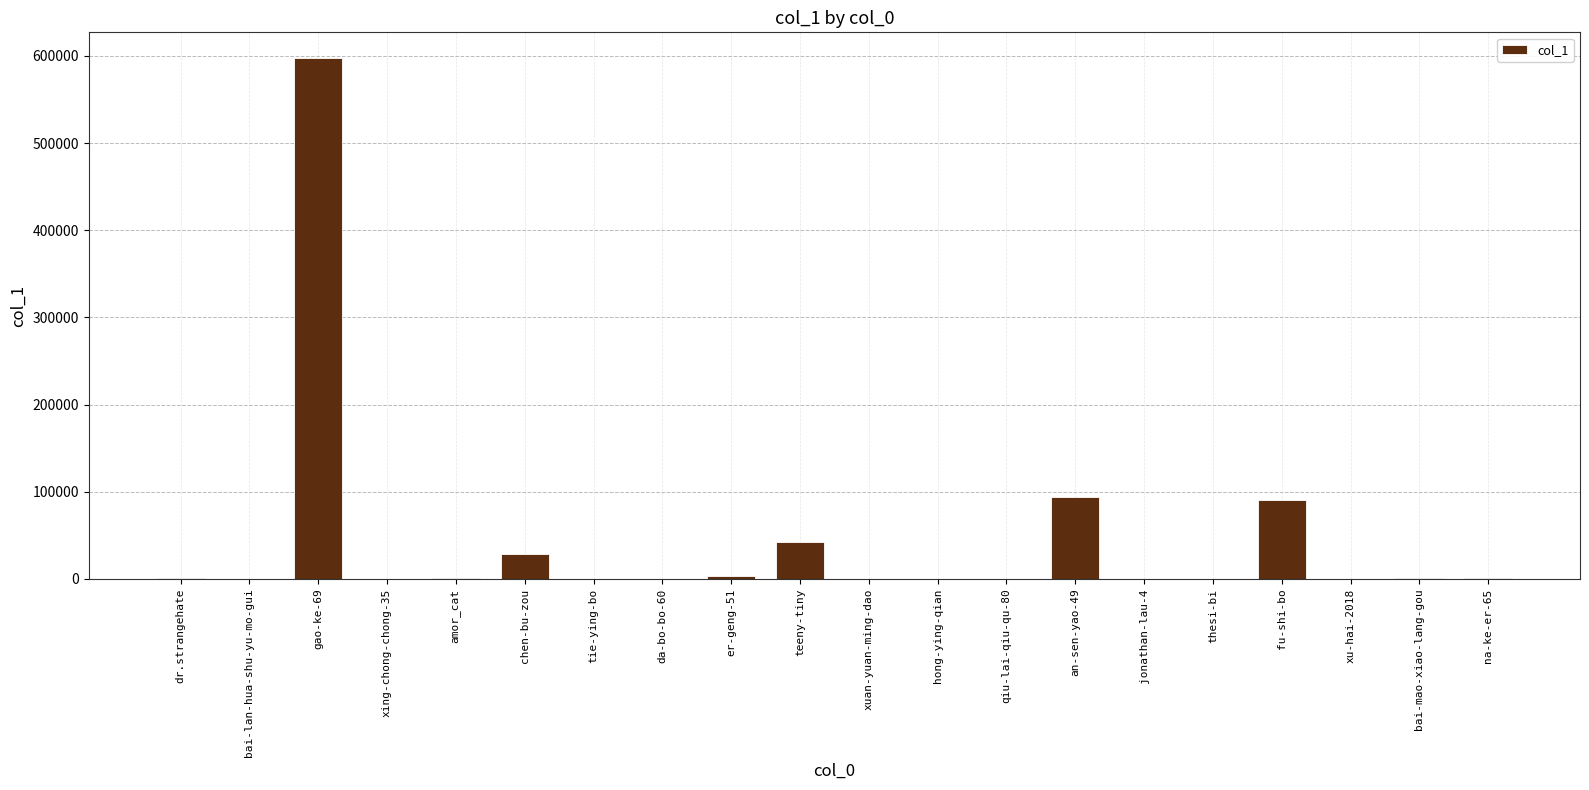

Count the number of categories in the chart.

20